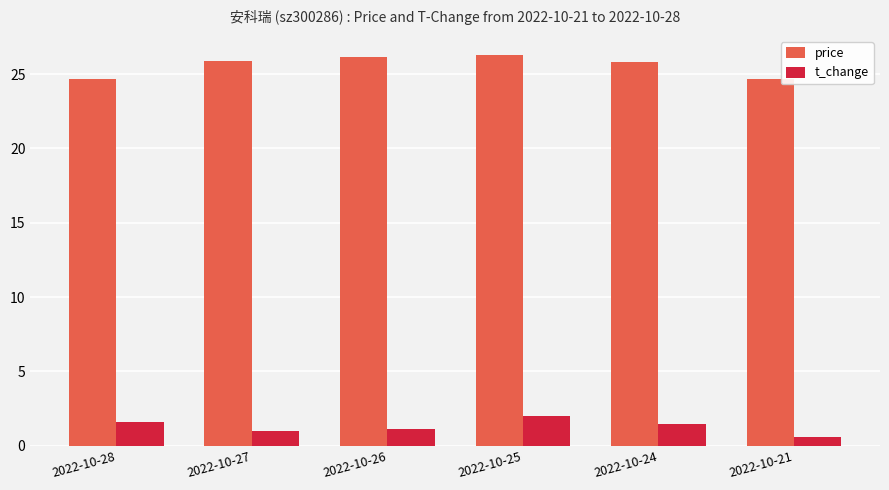

Which series changed the most between 2022-10-25 and 2022-10-21?

price